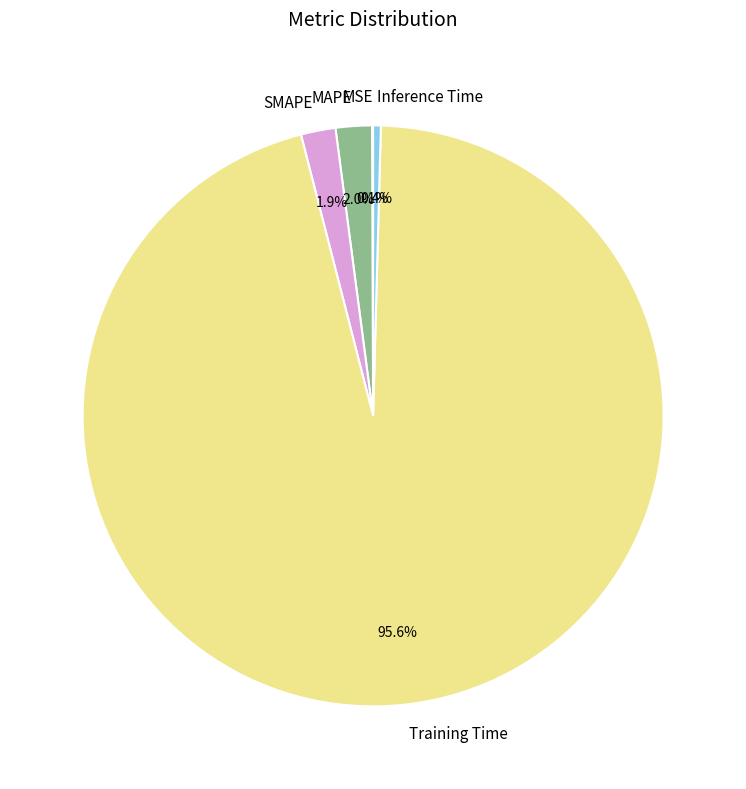

Is the sum of SMAPE and MAPE greater than half?

No